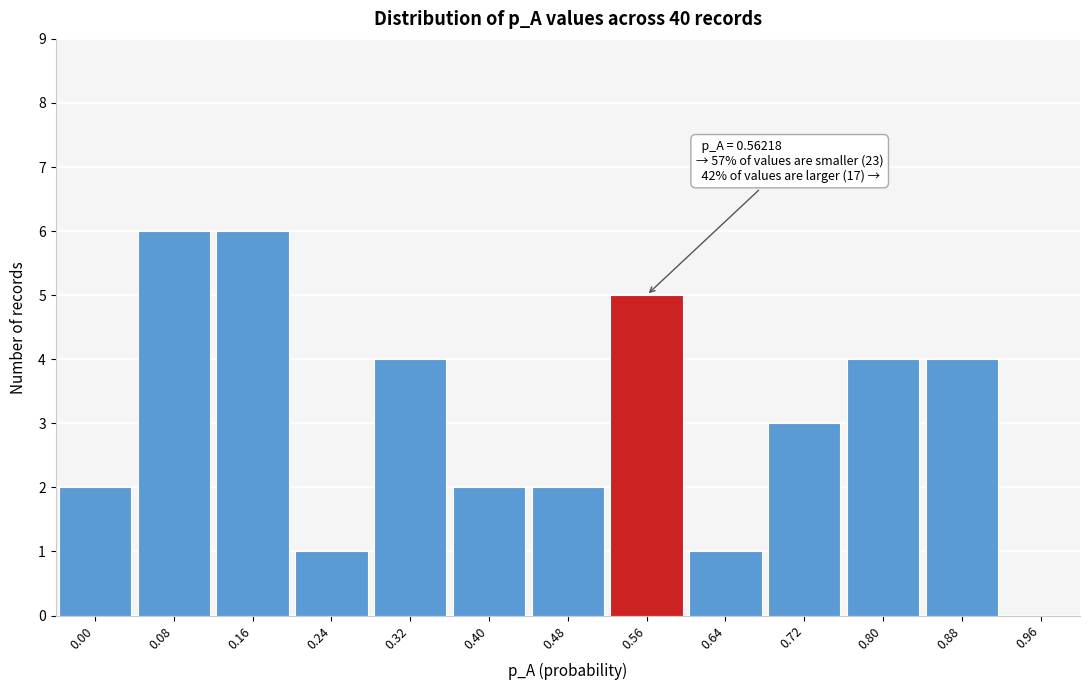

Reading left to right, what are all the values shown in this chart?

0.00=2	0.08=6	0.16=6	0.24=1	0.32=4	0.40=2	0.48=2	0.56=5	0.64=1	0.72=3	0.80=4	0.88=4	0.96=0